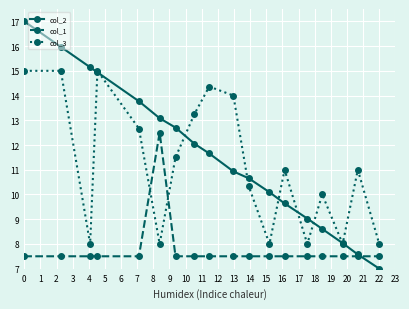

What is the greatest value displayed?

17.0